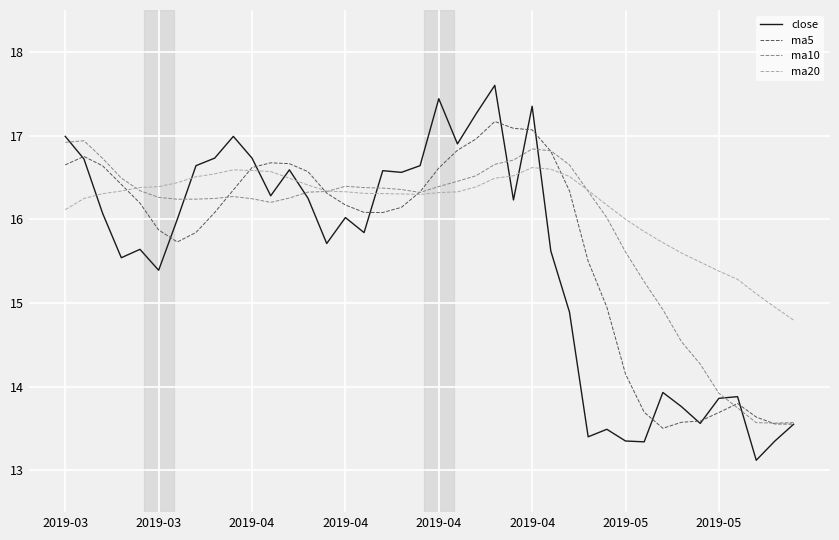

Which series has the largest range (max minus min)?

close